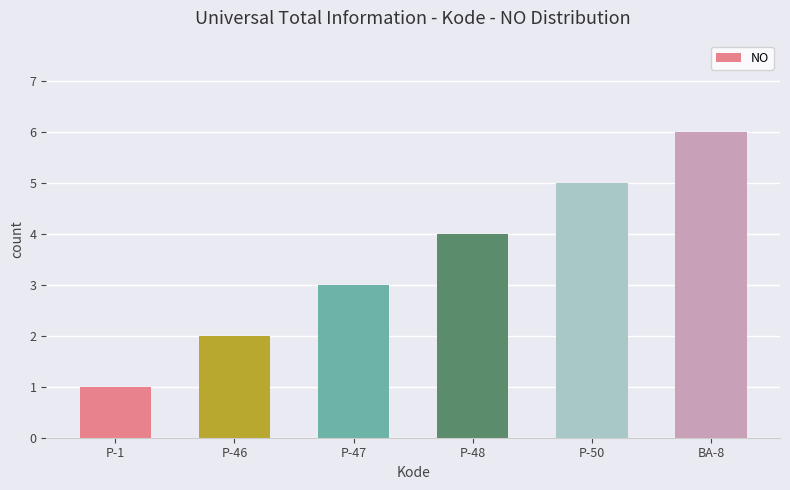

Reading right to left, what are all the values shown in this chart?

BA-8=6	P-50=5	P-48=4	P-47=3	P-46=2	P-1=1